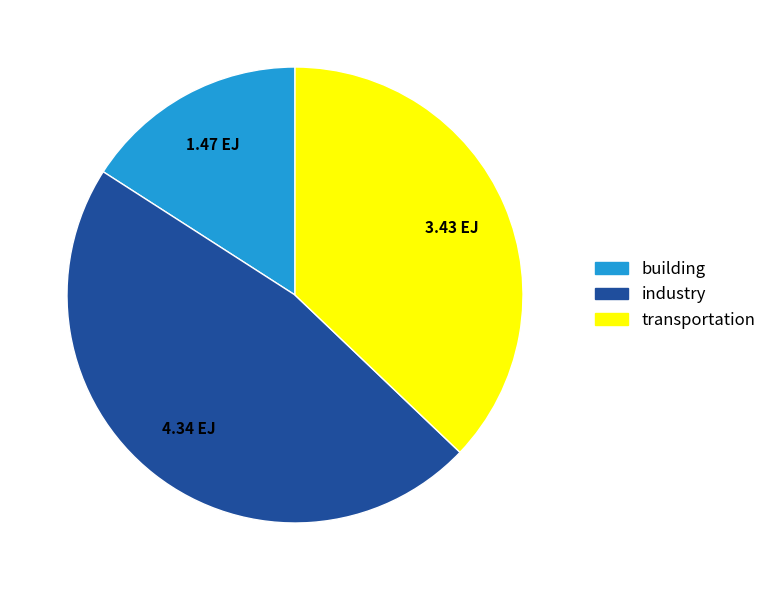

Is it true that transportation is 24% of the pie?

False